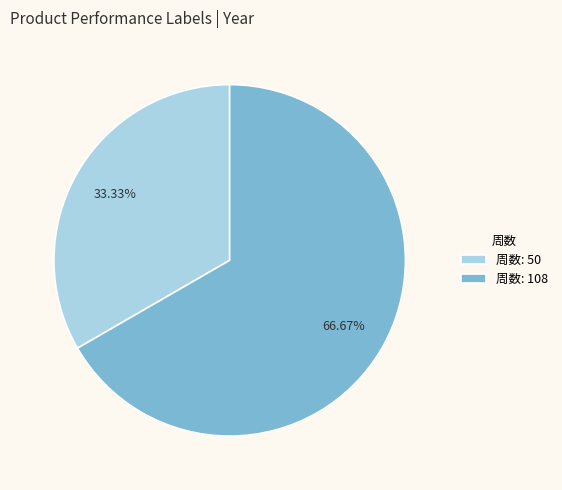

Which has a higher value, 周数: 50 or 周数: 108?

周数: 108